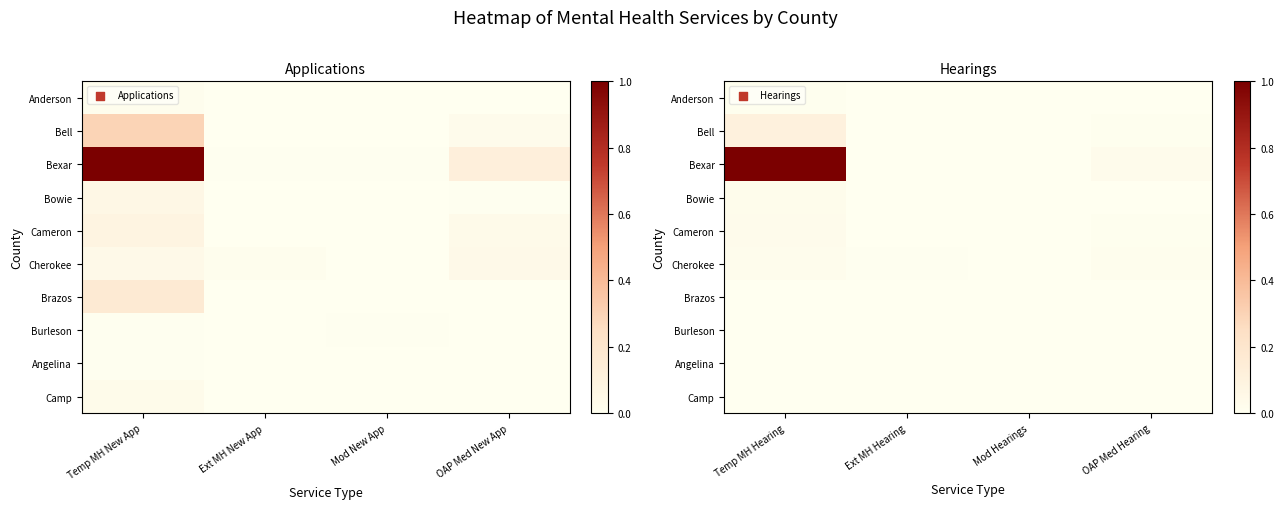

Rank the series by their maximum value, from lowest to highest.

Brazos, Camp, Angelina, Burleson, Anderson, Cherokee, Bowie, Cameron, Bell, Bexar